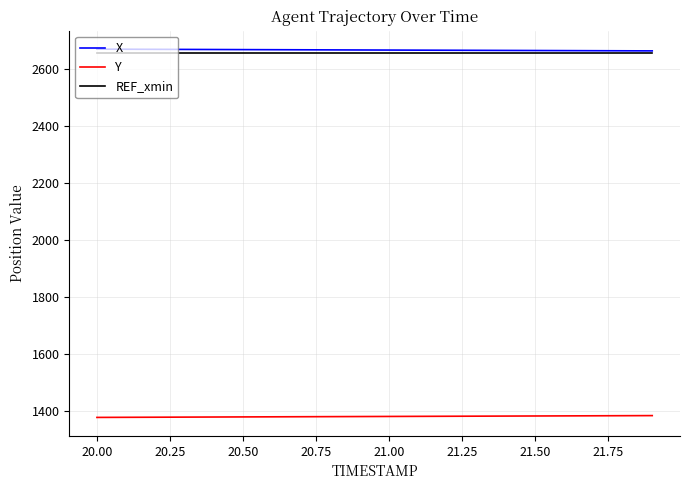

What is the minimum value shown in the chart?

1376.5